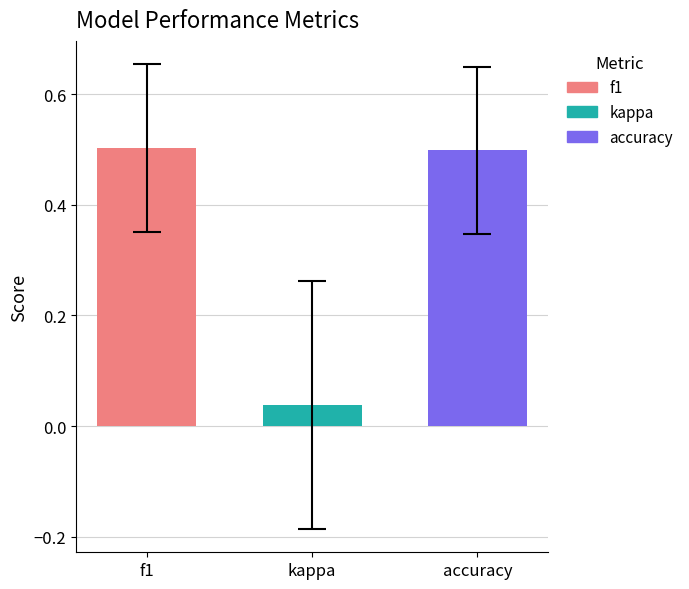

How many bars are there in each group?

3